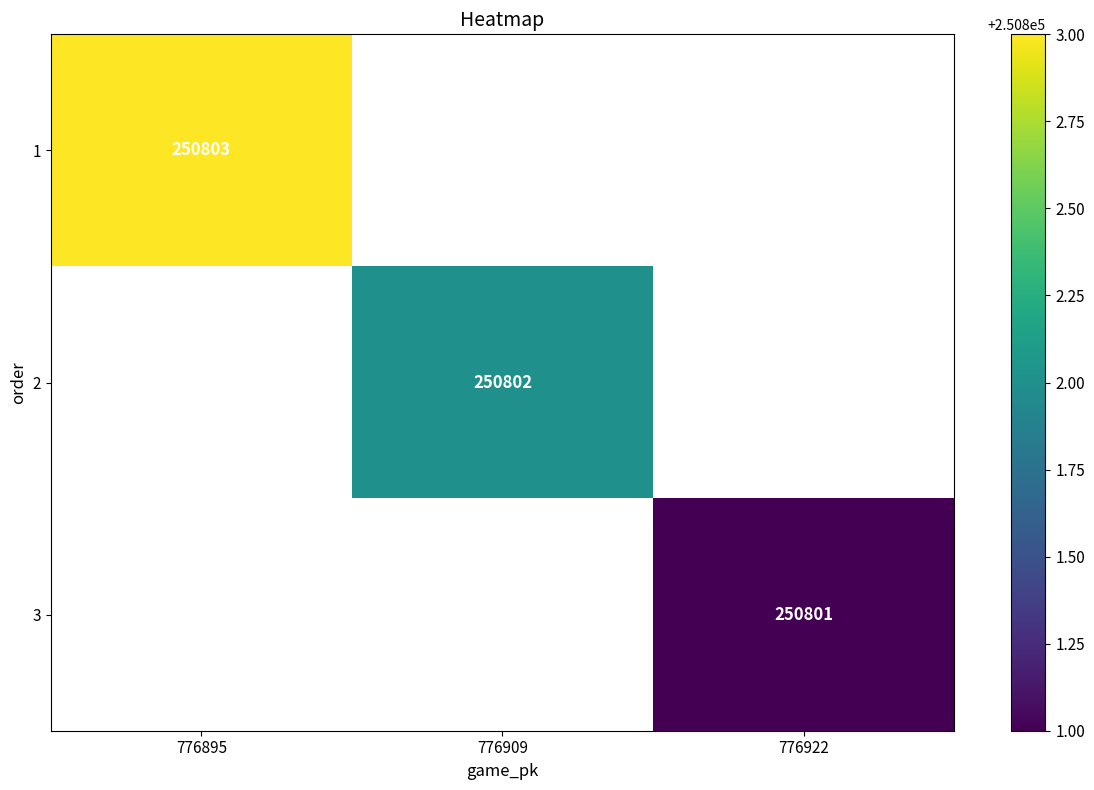

How many series are shown in this chart?

3